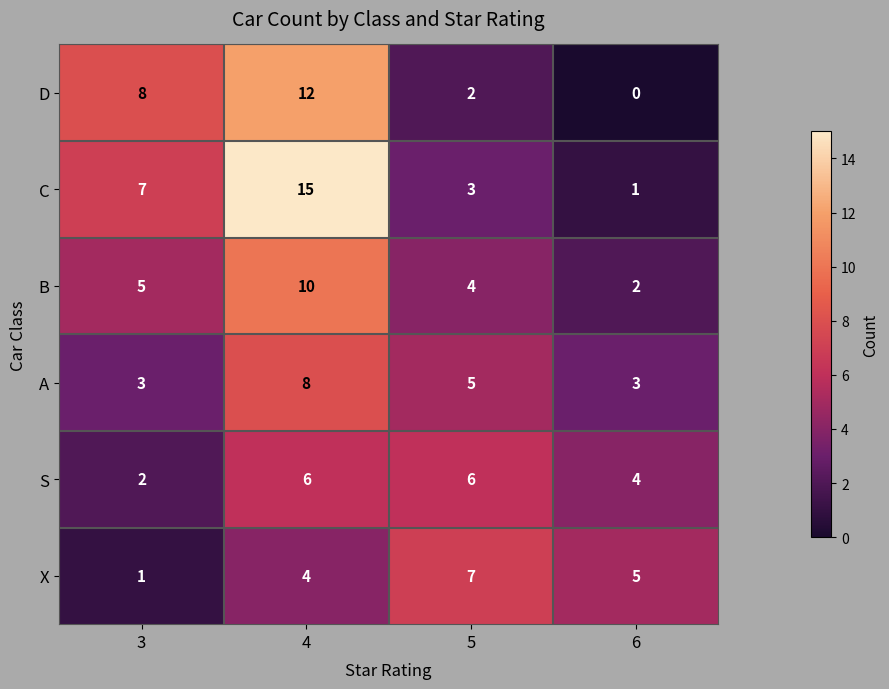

Rank the series by their maximum value, from lowest to highest.

S, X, A, B, D, C